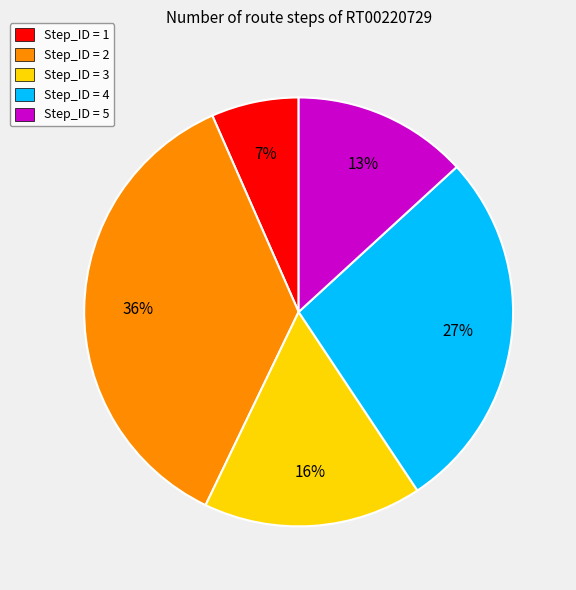

To the nearest percent, what is the average slice percentage?

20%